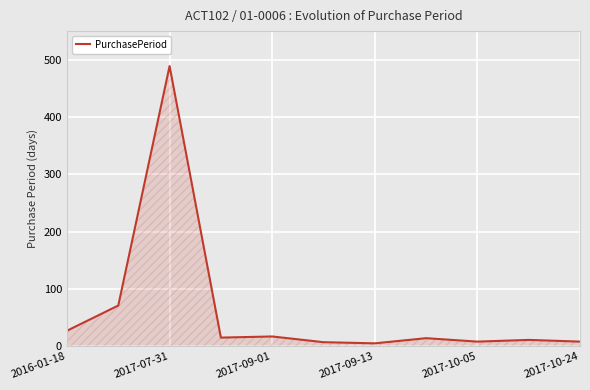

What is the difference between the maximum and minimum values?

484